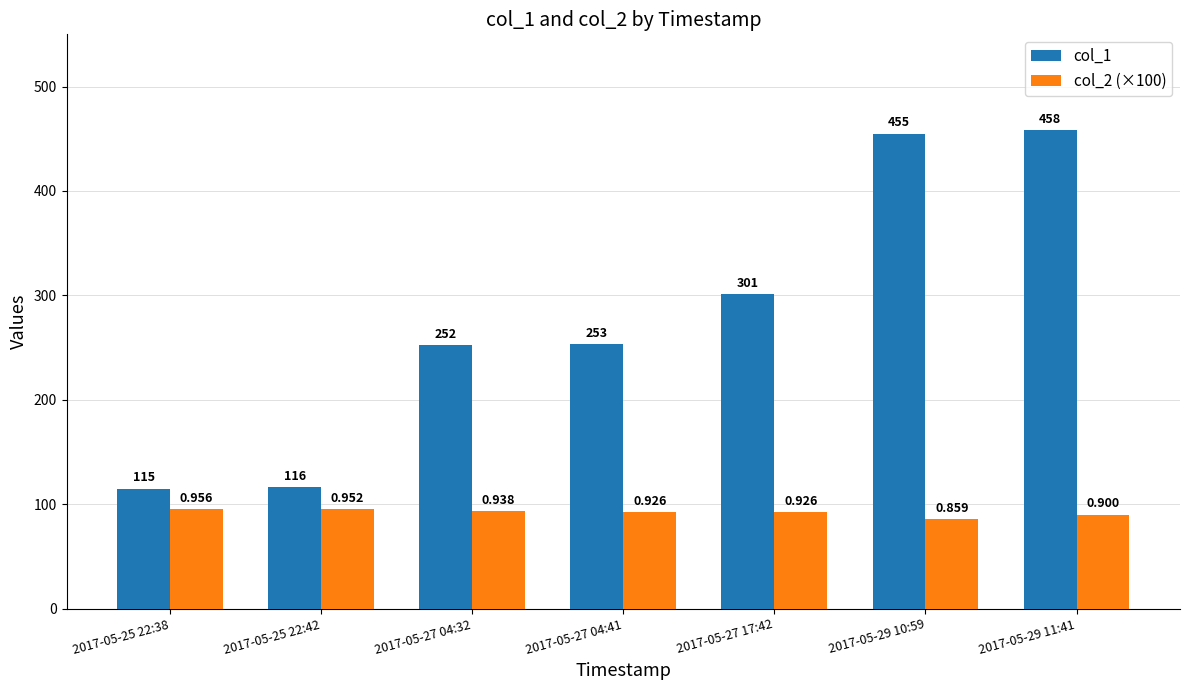

The value of col_2 (×100) at 2017-05-25 22:42 is 95.2. True or false?

True